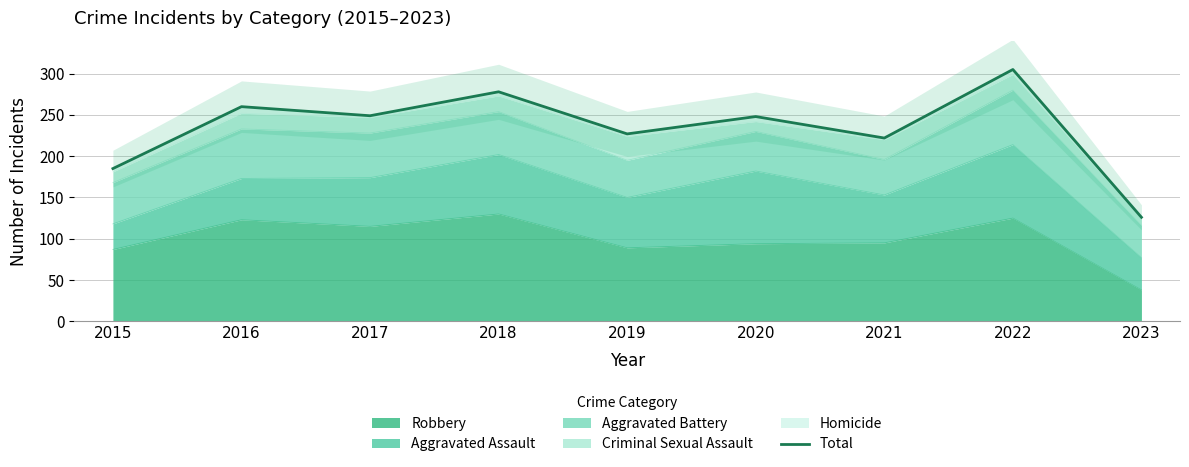

Reading left to right, transcribe all the data shown in this chart.

2015=185	2016=260	2017=249	2018=278	2019=227	2020=248	2021=222	2022=305	2023=126